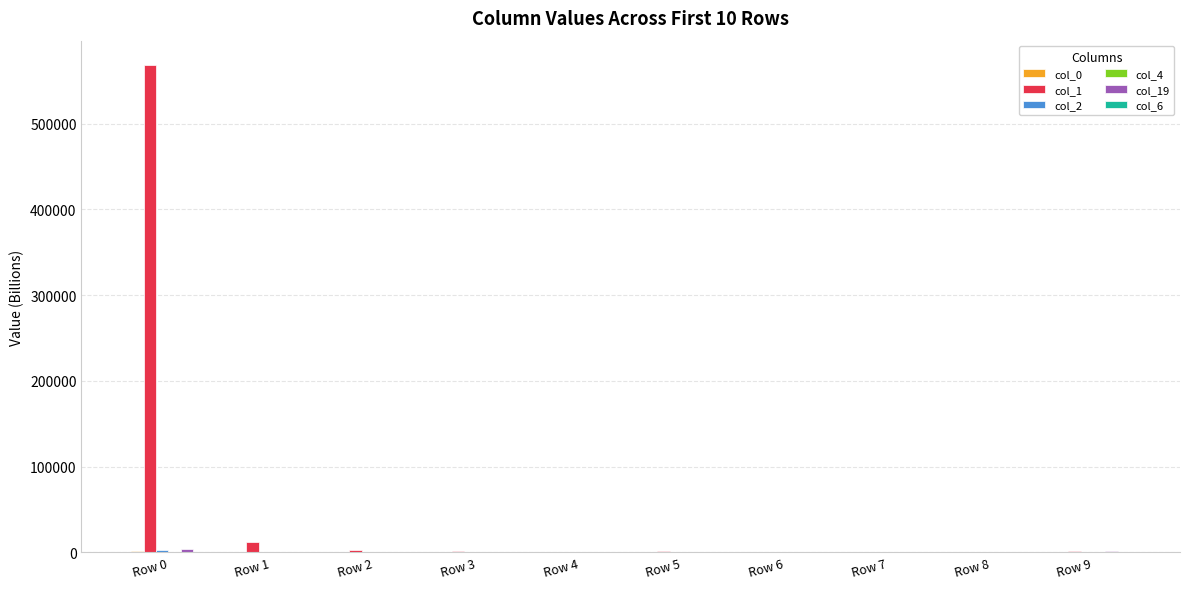

What is the maximum value shown in the chart?

568292.8